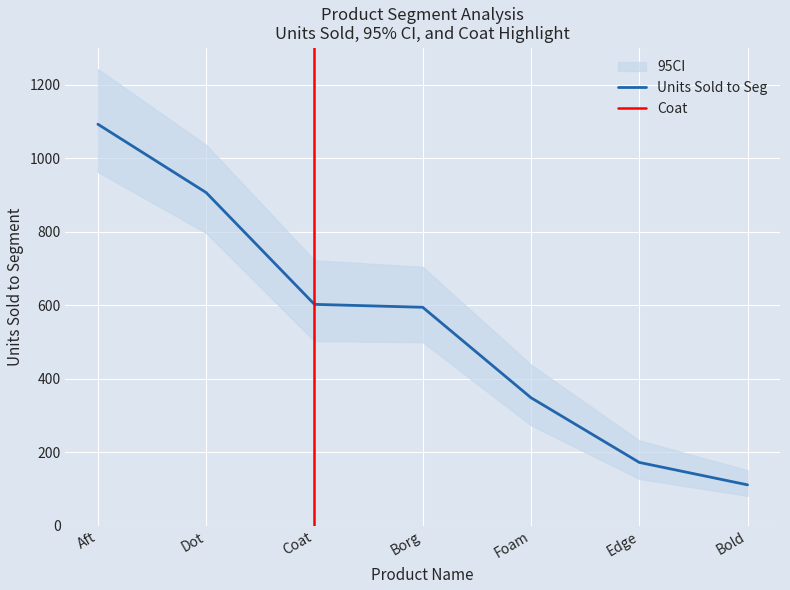

The Units Sold to Seg series shows 348 at Foam. True or false?

True